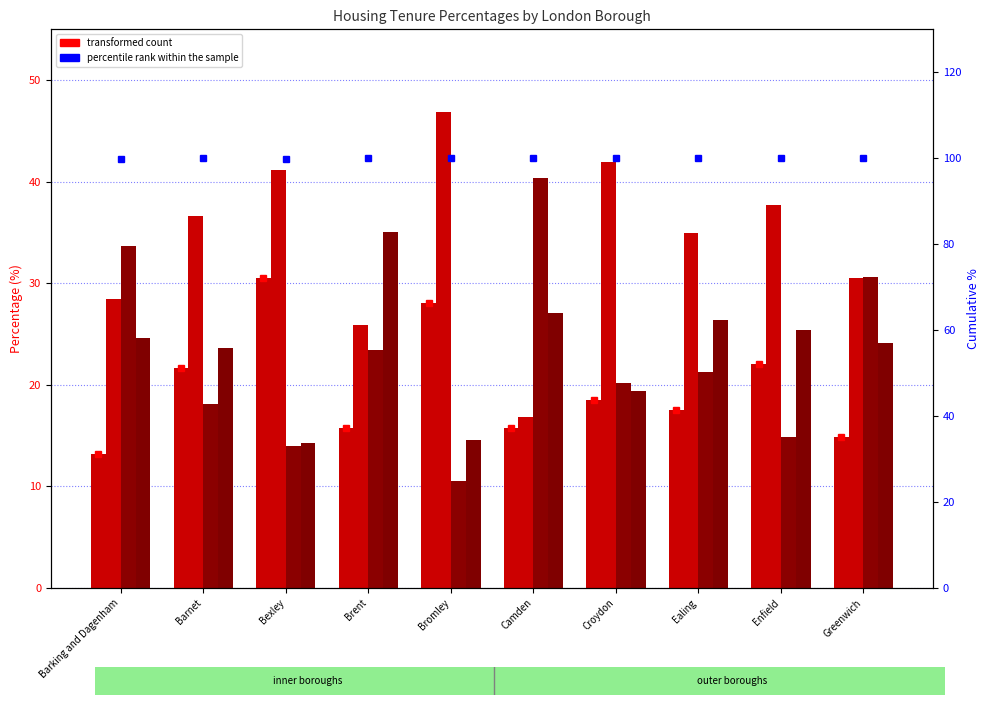

How many values in the Own Outright series exceed 18?

5